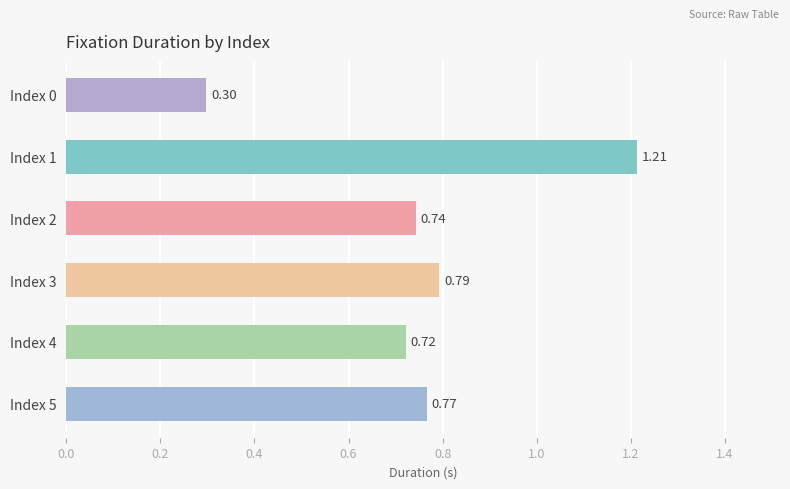

What is the sum of all values?

4.5